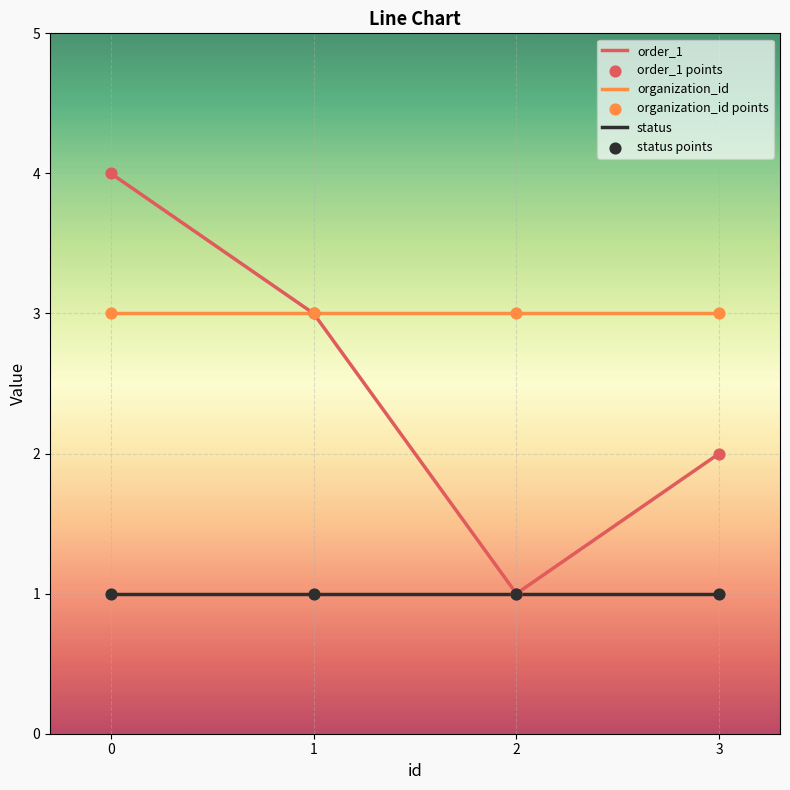

Which series has the largest total across all categories?

organization_id